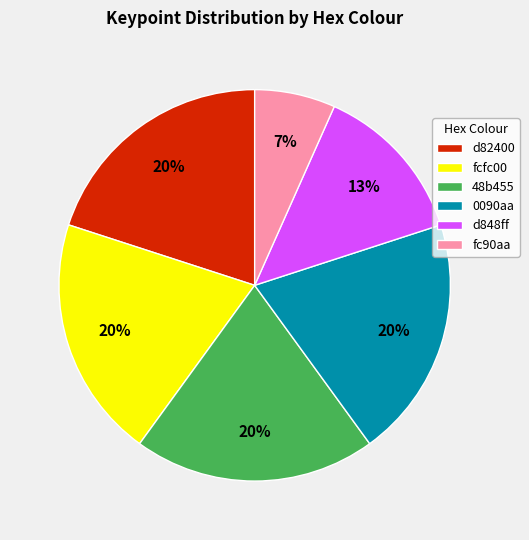

What is the smallest slice in the pie chart?

fc90aa